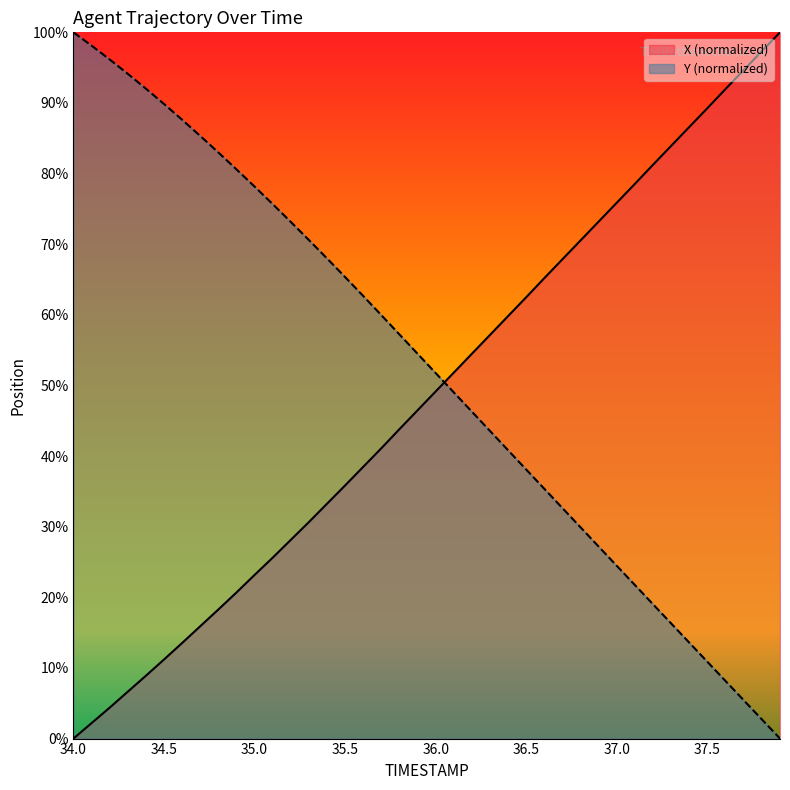

At which category does the chart reach its minimum across all series?

34.0